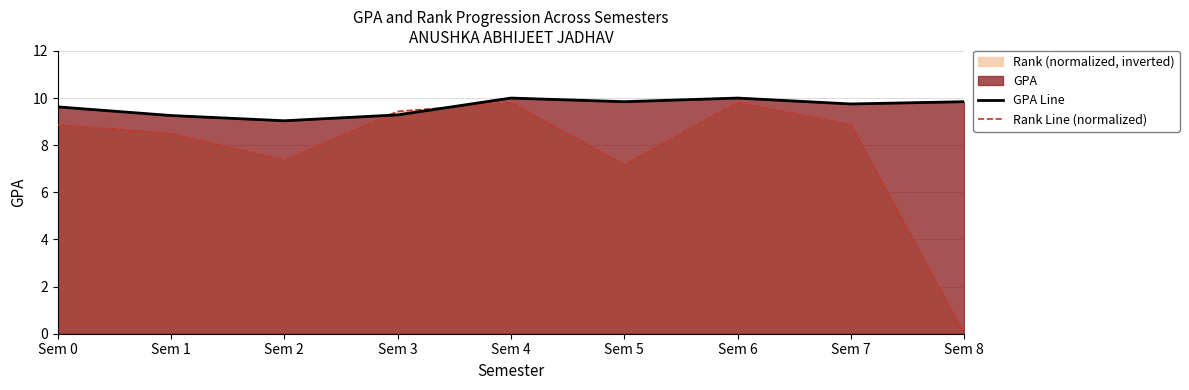

What is the total value across all series at Sem 5?

17.0